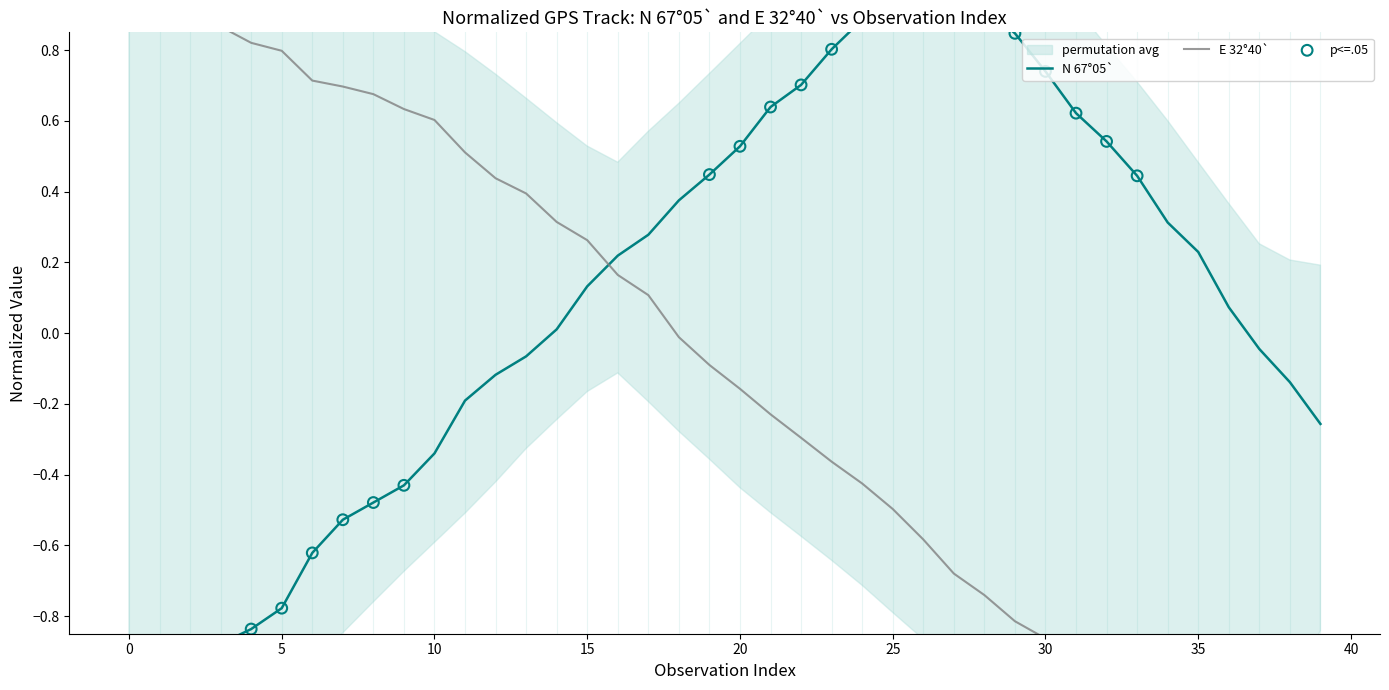

What is the total value across all series at 11?

0.3